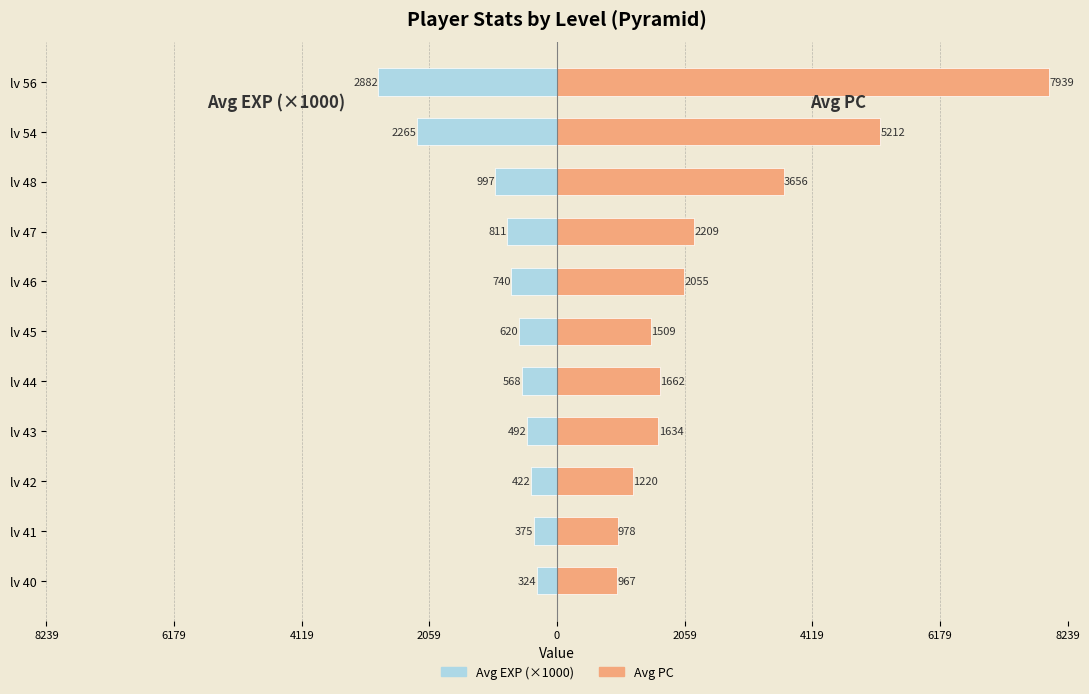

What are all the series names shown in the legend?

Avg EXP (×1000), Avg PC